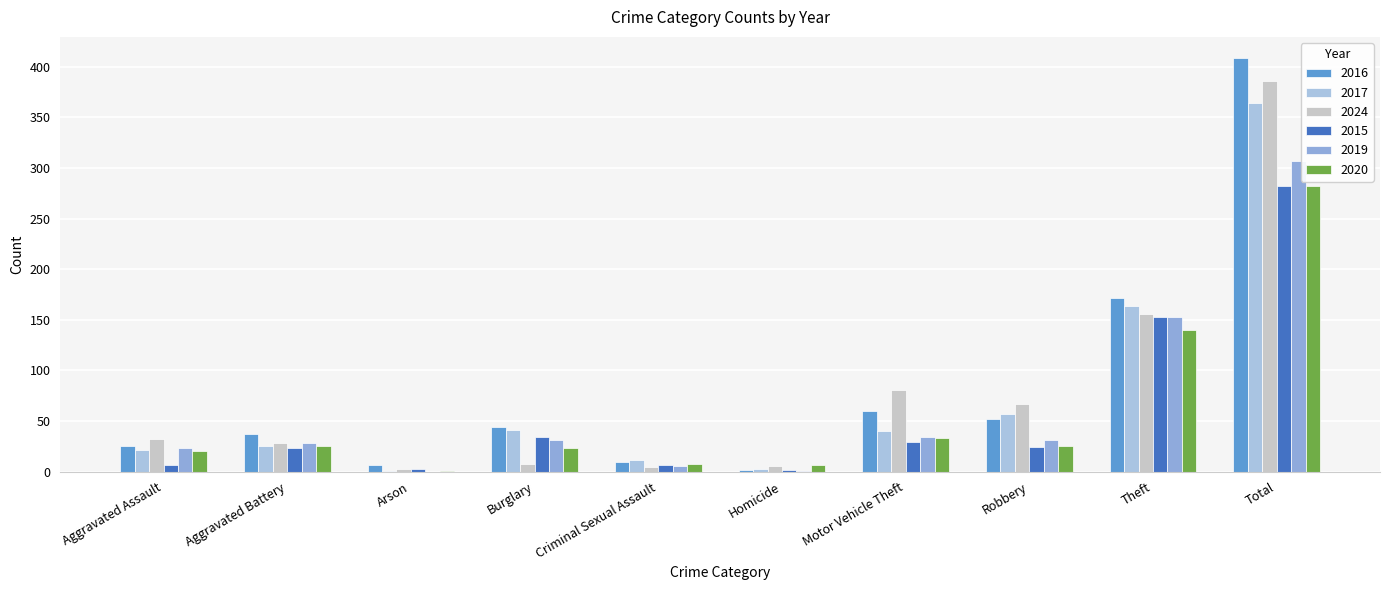

Reading left to right, list all the values displayed in this chart.

2016: 25	37	7	44	10	2	60	52	172	409
2017: 21	25	1	41	12	3	40	57	164	364
2024: 32	28	3	8	5	6	81	67	156	386
2015: 7	23	3	34	7	2	29	24	153	282
2019: 23	28	0	31	6	1	34	31	153	307
2020: 20	25	1	23	8	7	33	25	140	282